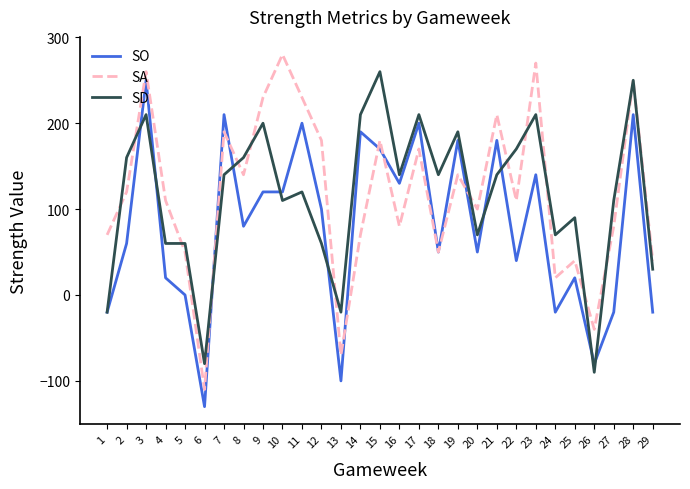

At which category does the chart reach its peak across all series?

10